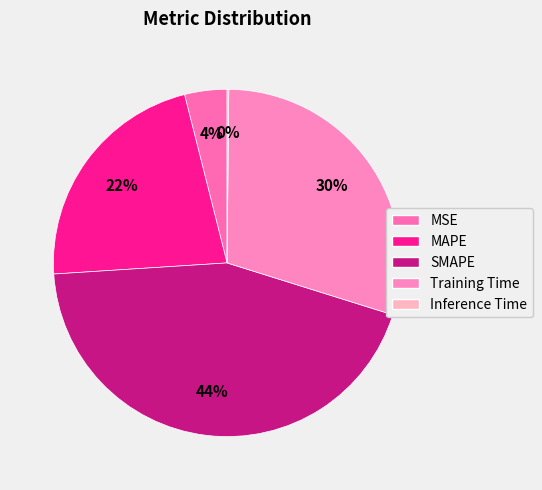

Which slice is the largest?

SMAPE